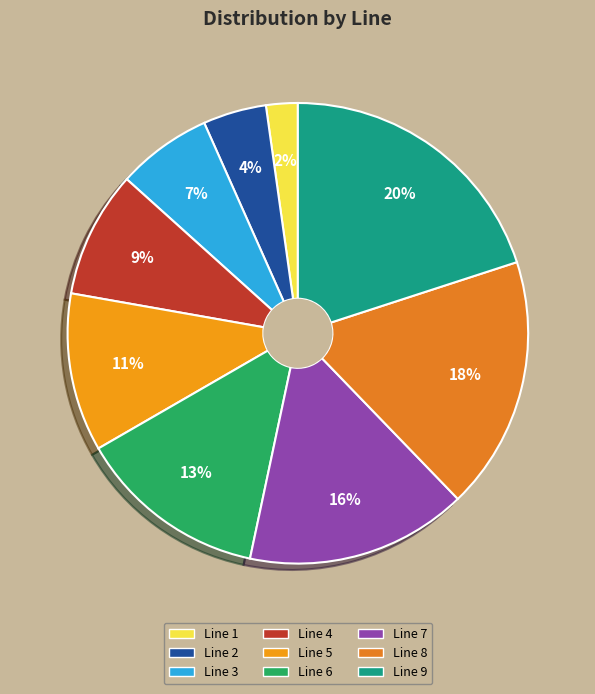

What is the total percentage of Line 9 and Line 3?

26.7%